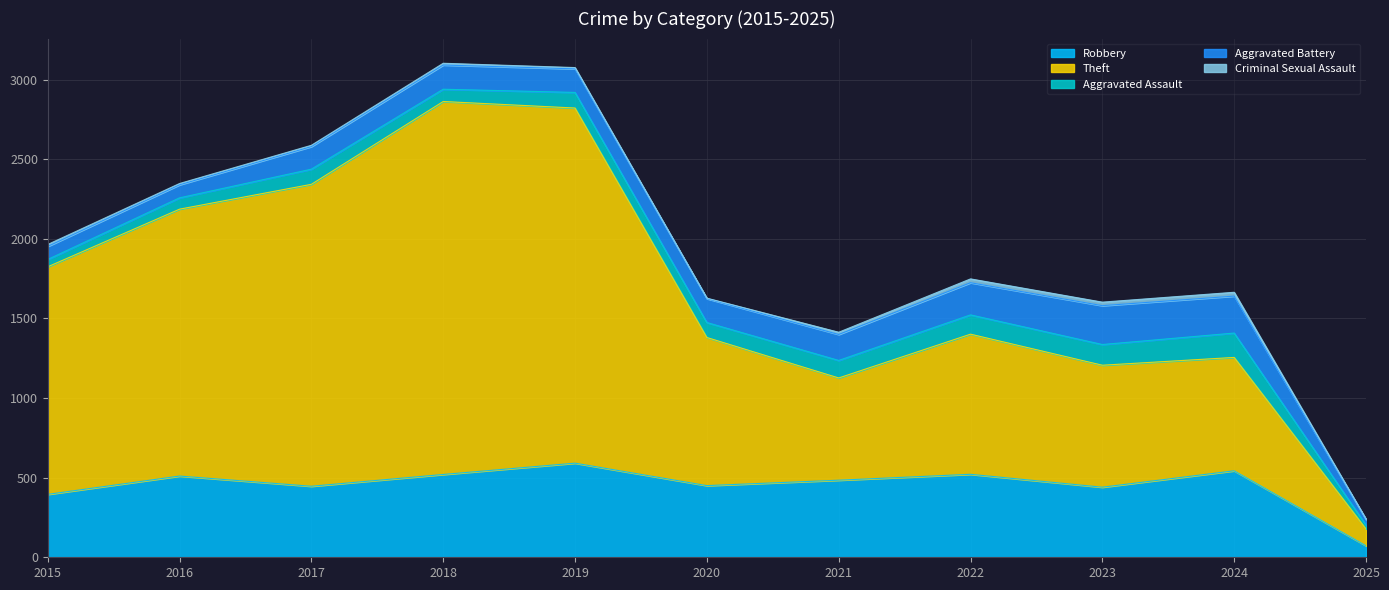

The Aggravated Assault series shows 110 at 2021. True or false?

True